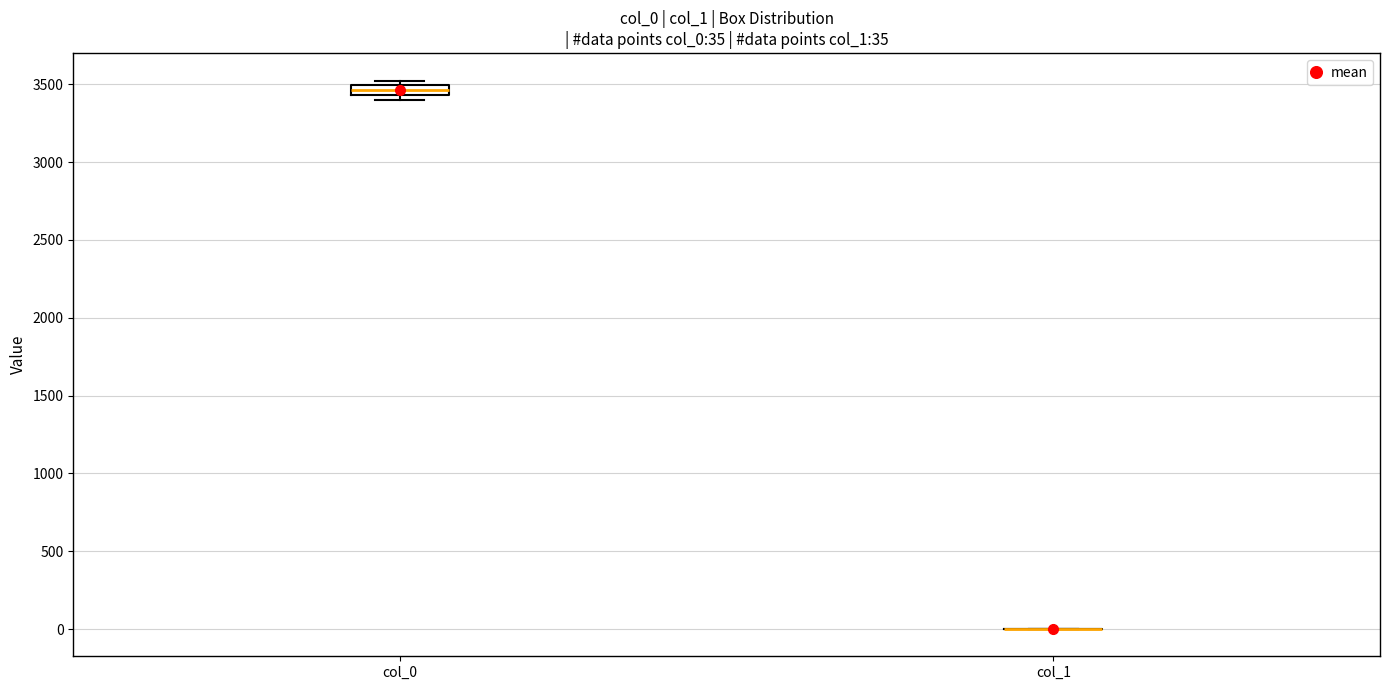

Comparing the boxes themselves (not the whiskers), which one is the tallest?

col_0